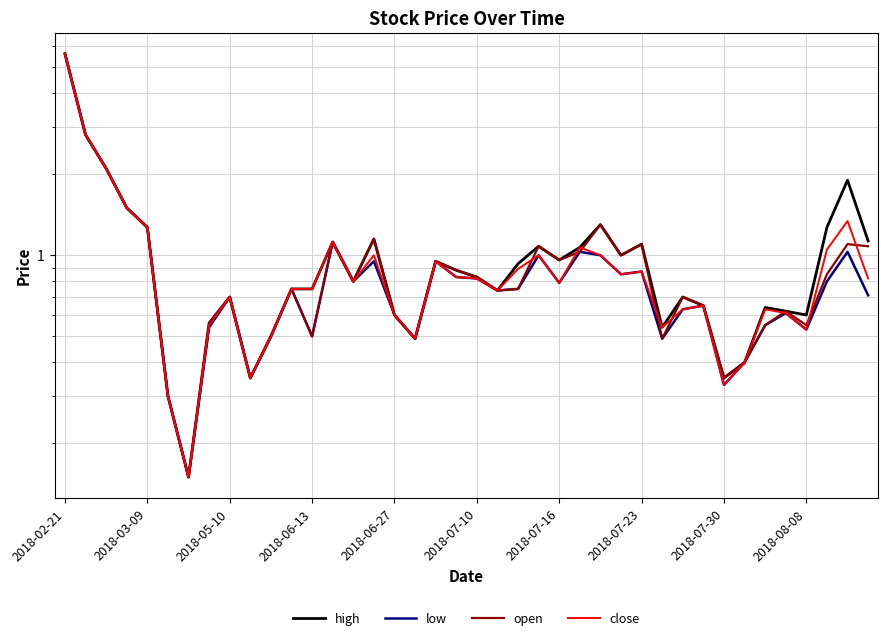

Which series changed the most between 2018-03-09 and 20?

low